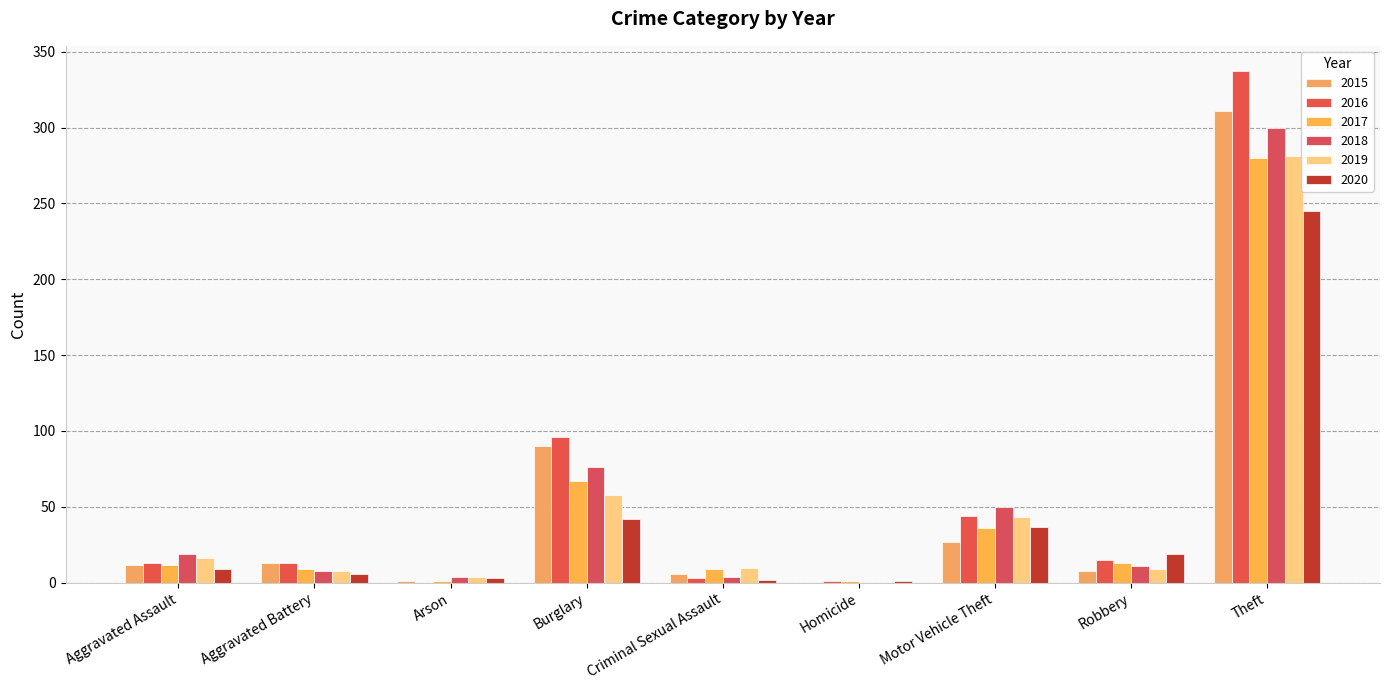

What is the difference between the 2015 values at Robbery and Burglary?

82